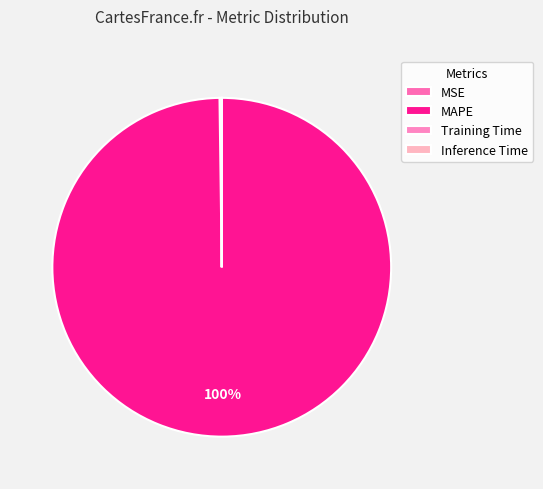

What is the change in value from MSE to Training Time?

-0.1